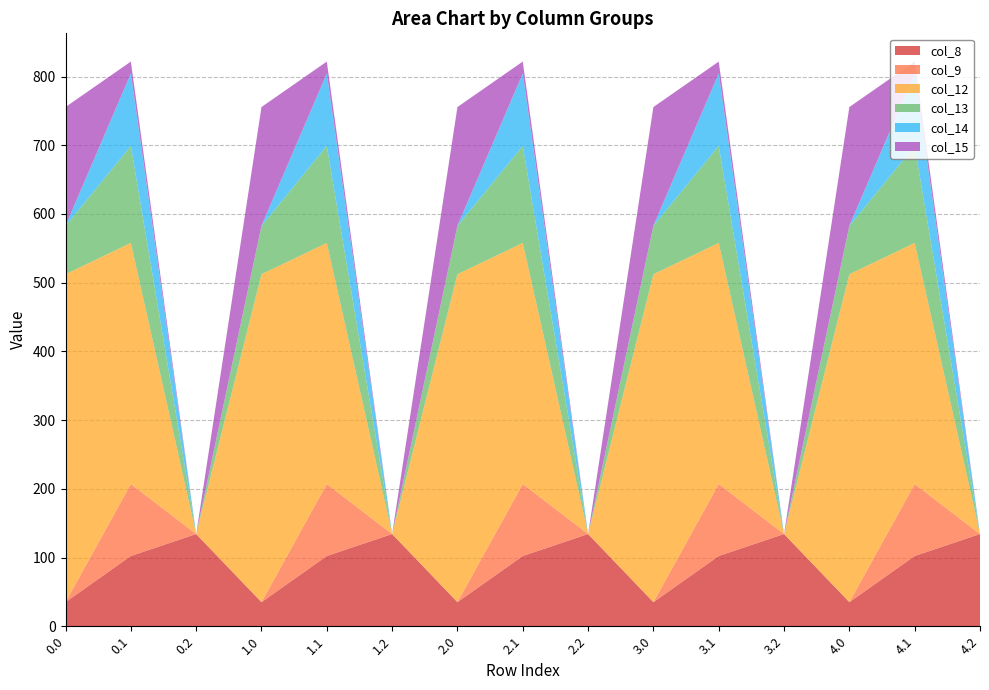

Reading left to right, what are all the values shown in this chart?

col_8: 35.0	102.3	134.2	35.0	102.3	134.2	35.0	102.3	134.2	35.0	102.3	134.2	35.0	102.3	134.2
col_9: 0.0	104.8	0.0	0.0	104.8	0.0	0.0	104.8	0.0	0.0	104.8	0.0	0.0	104.8	0.0
col_12: 477.2	350.8	0.0	477.2	350.8	0.0	477.2	350.8	0.0	477.2	350.8	0.0	477.2	350.8	0.0
col_13: 70.2	141.2	0.0	70.2	141.2	0.0	70.2	141.2	0.0	70.2	141.2	0.0	70.2	141.2	0.0
col_14: 0.3	105.5	0.0	0.3	105.5	0.0	0.3	105.5	0.0	0.3	105.5	0.0	0.3	105.5	0.0
col_15: 172.8	17.3	0.0	172.8	17.3	0.0	172.8	17.3	0.0	172.8	17.3	0.0	172.8	17.3	0.0